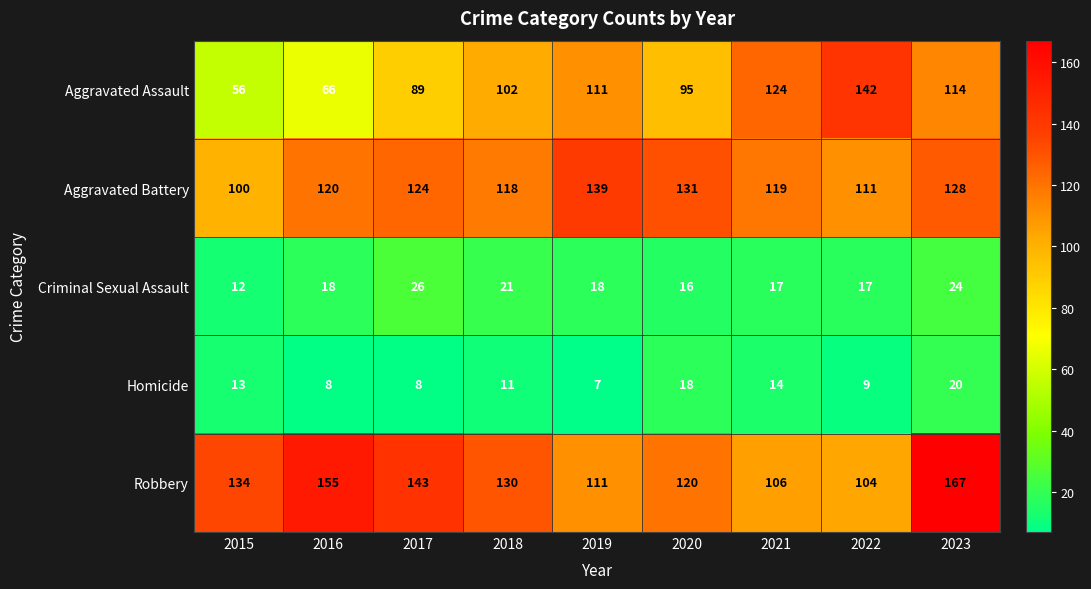

What is the sum of the Homicide values at 2018 and 2022?

20